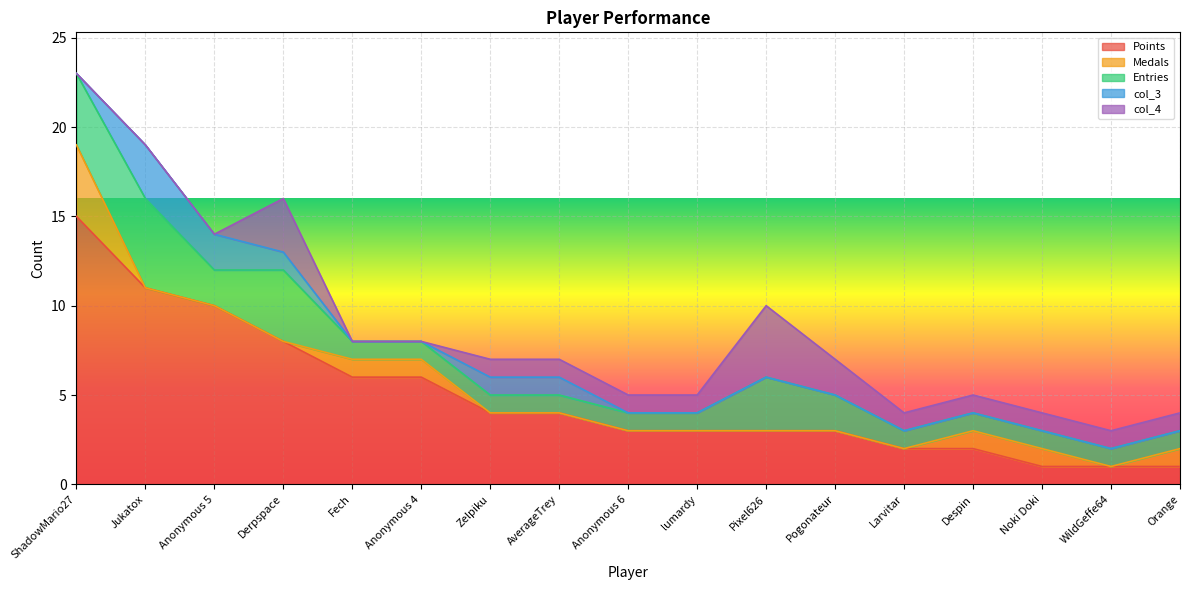

Which series has the largest total across all categories?

Points